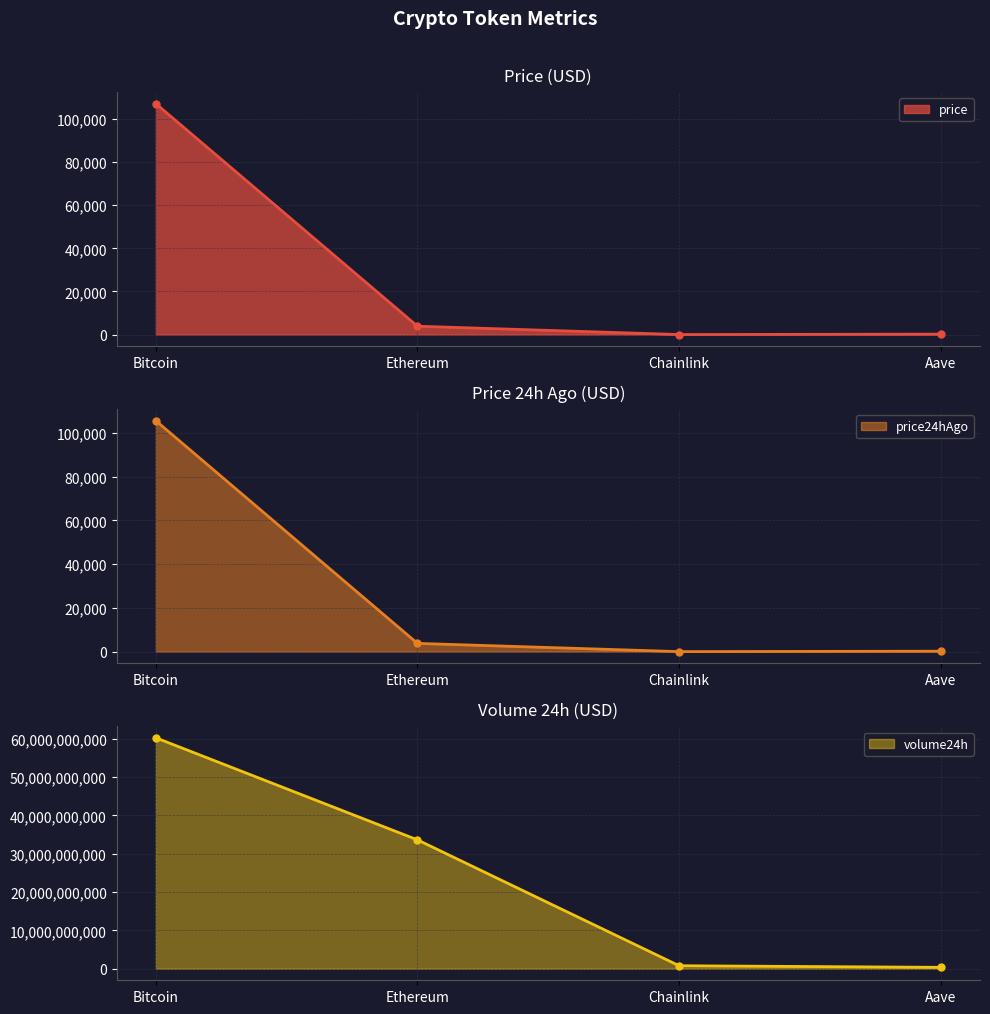

At which label does volume24h reach its minimum?

Aave